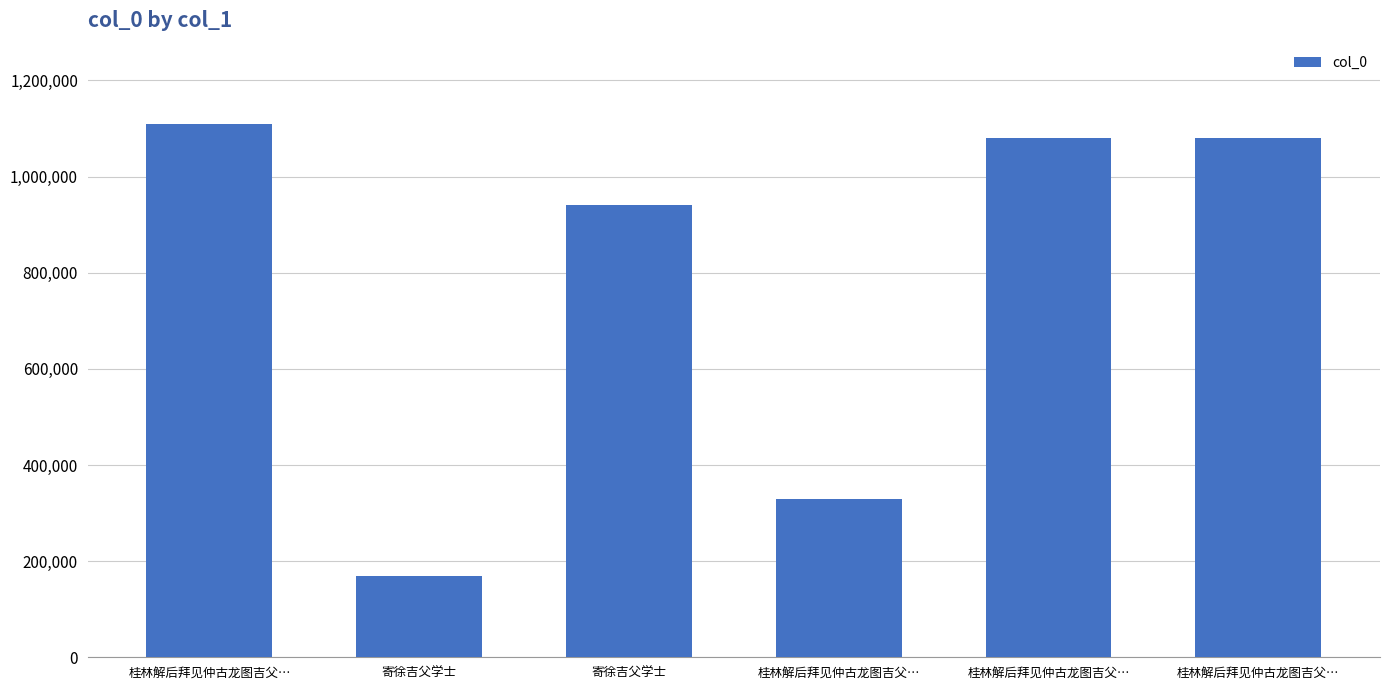

How many data points are less than 1079972?

3